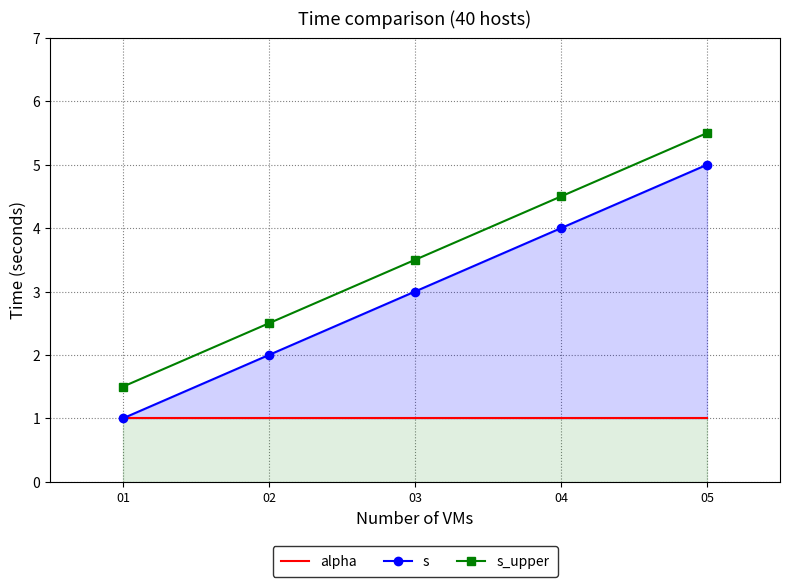

True or false: s and alpha cross at least once.

False